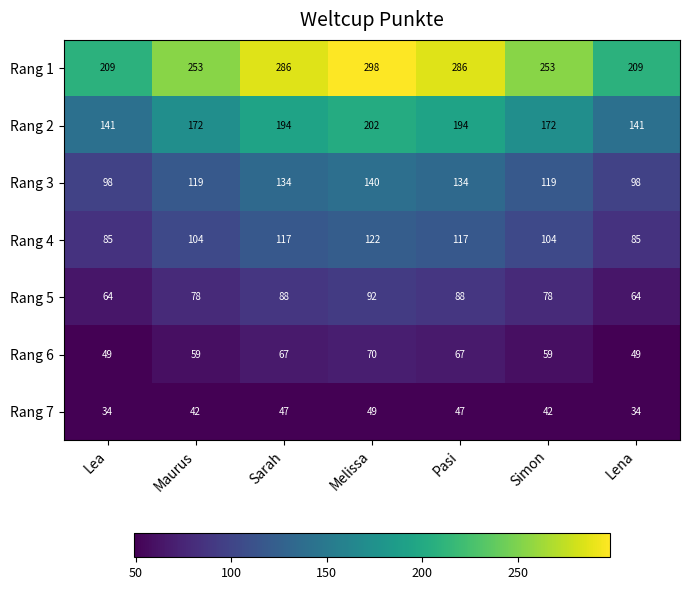

Rank the series by their maximum value, from highest to lowest.

Rang 1, Rang 2, Rang 3, Rang 4, Rang 5, Rang 6, Rang 7